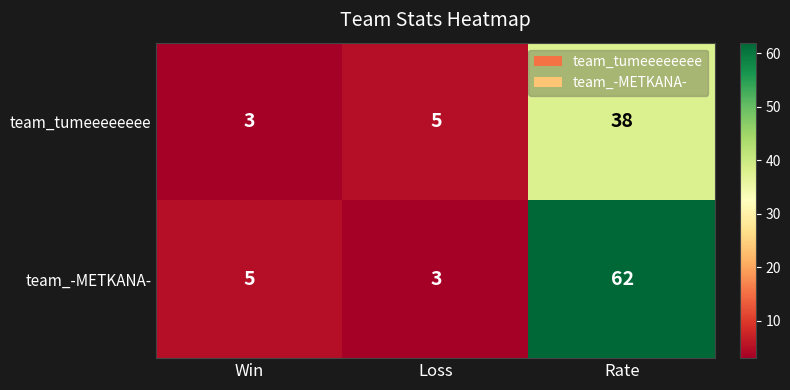

What is the difference between the maximum and minimum values in the team_tumeeeeeeee series?

35